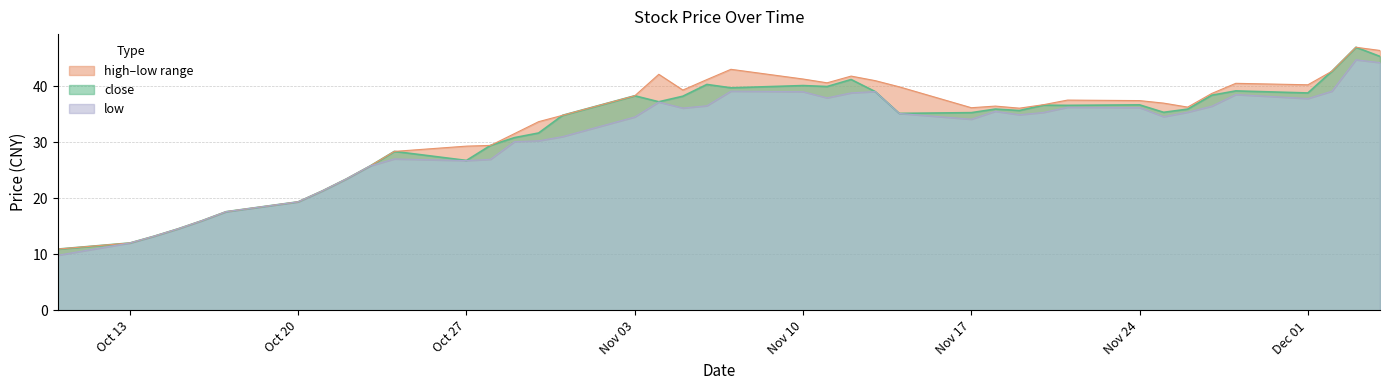

Is it true that high equals 11.2 at 2014-11-07?

False